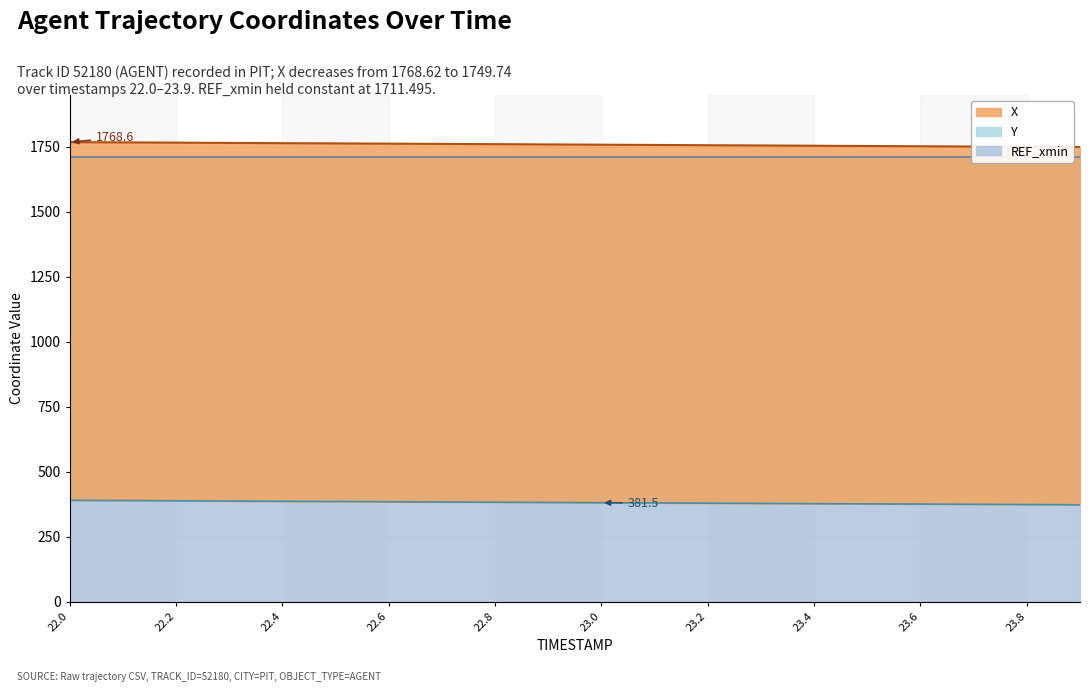

What is the difference between the highest and lowest values at 23.6?

1376.7